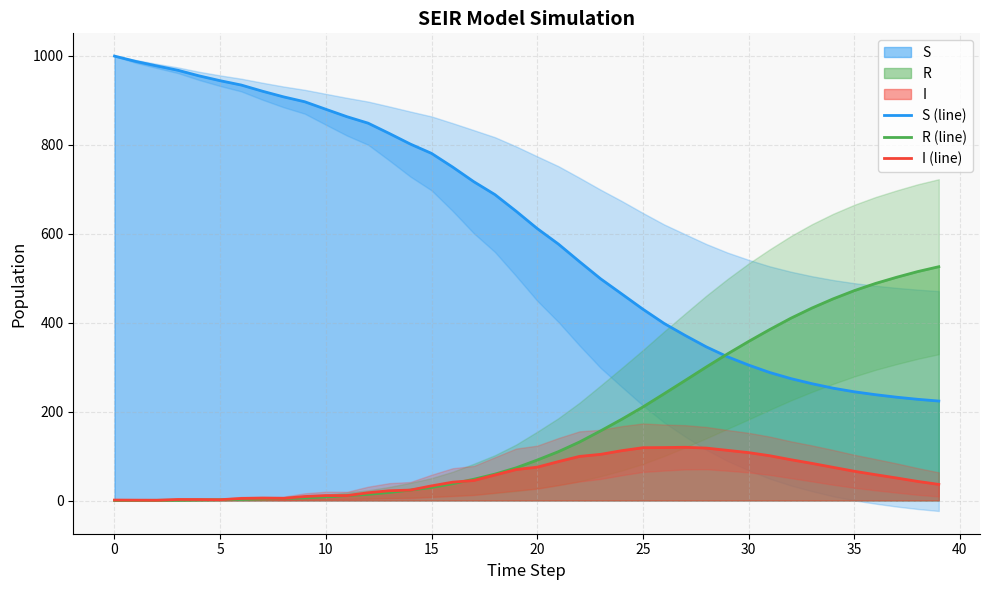

What are all the series names shown in the legend?

S (line), R (line), I (line)